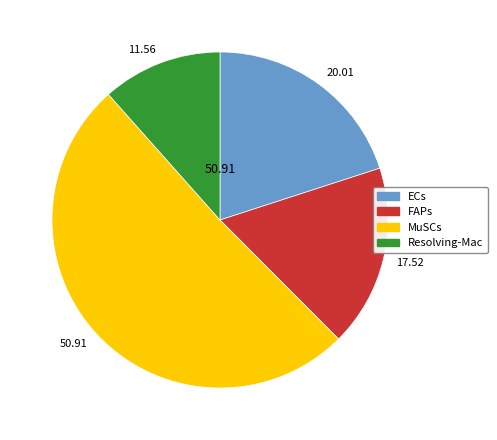

Combined, do 17.52 and 20.01 account for over 50%?

No